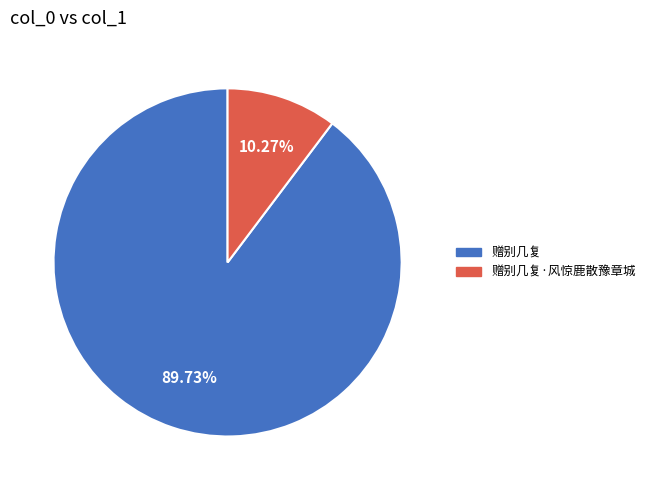

Is there any slice that represents more than half of the pie?

Yes